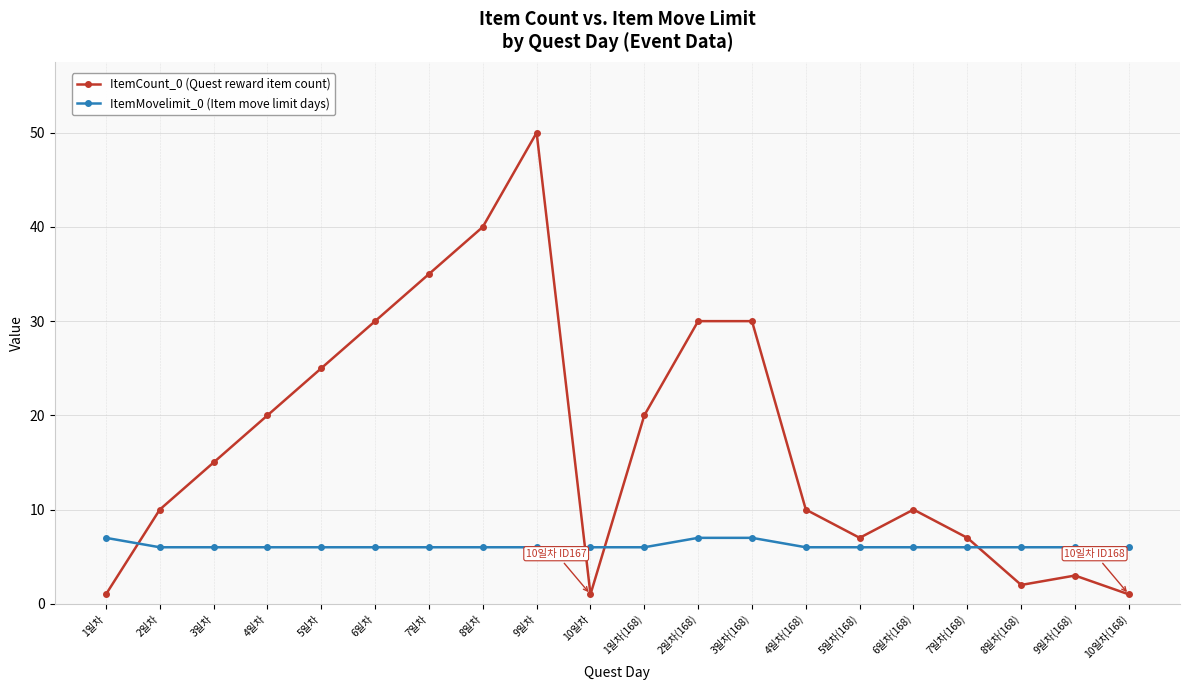

What is the difference between the ItemCount_0 (Quest reward item count) values at 8일차 and 8일차(168)?

38